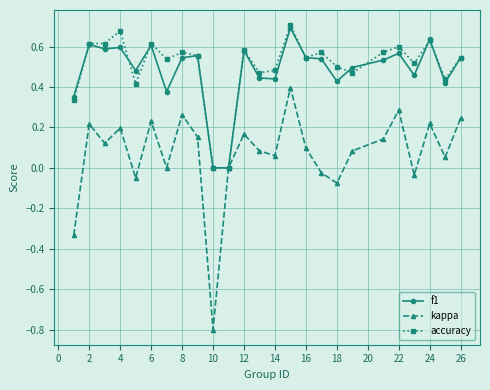

What is the sum of all f1 values?

12.0